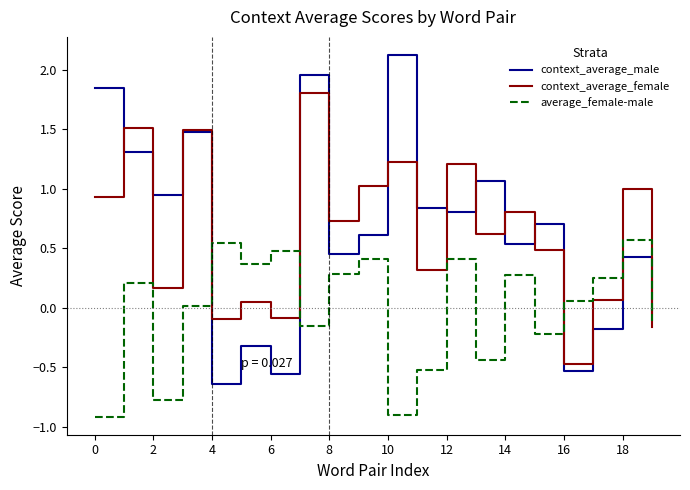

Rank the series by their maximum value, from lowest to highest.

average_female-male, context_average_female, context_average_male